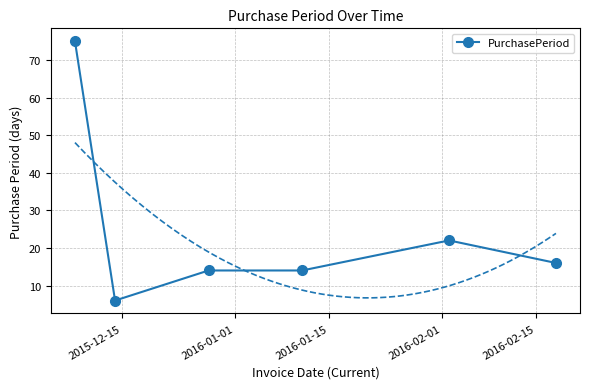

What is the smallest value displayed?

6